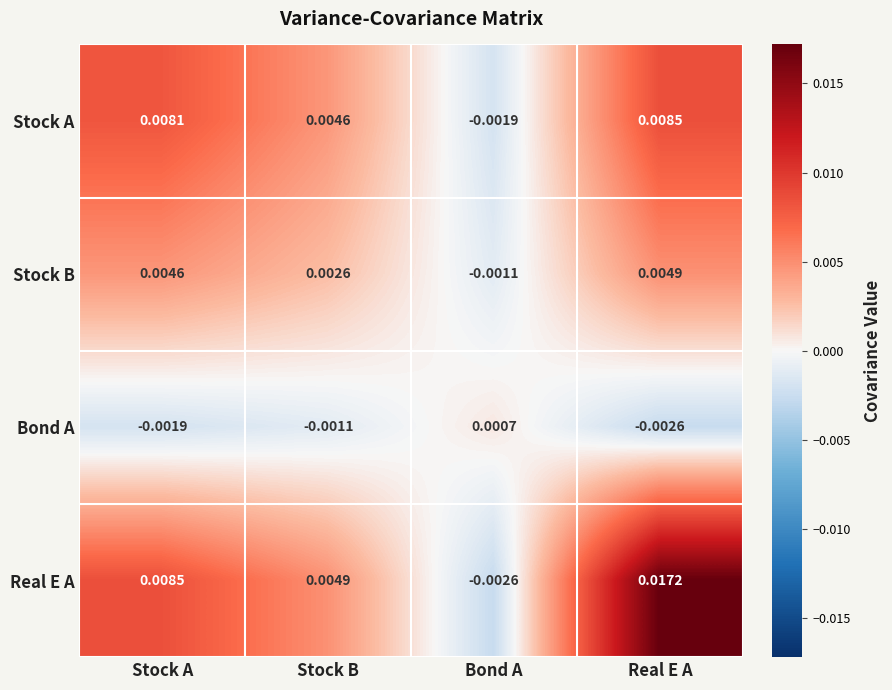

Which series changed the most between Stock A and Bond A?

Real E A